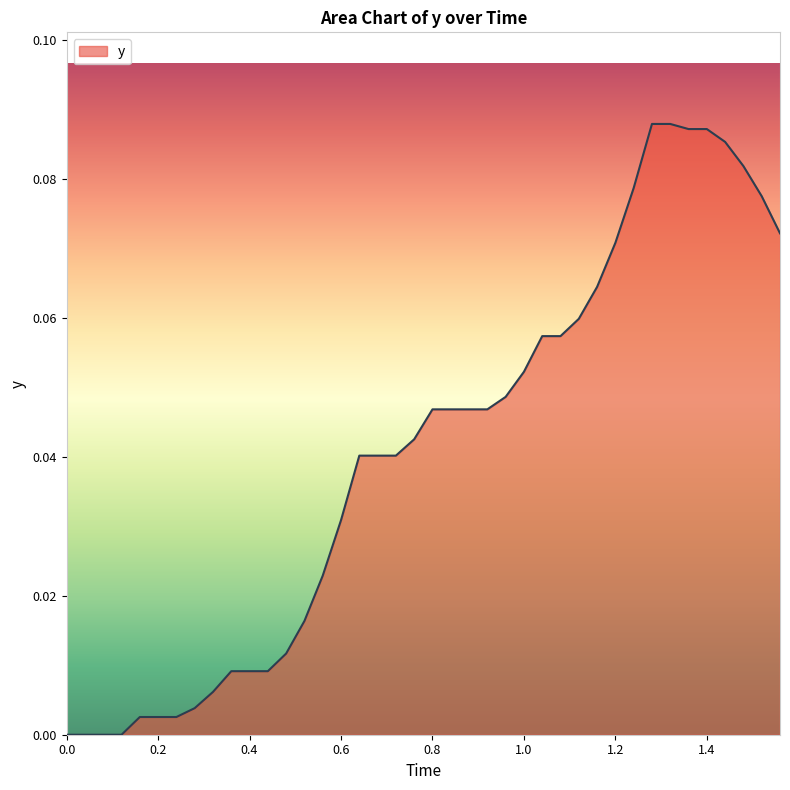

How many lines are shown in the chart?

1